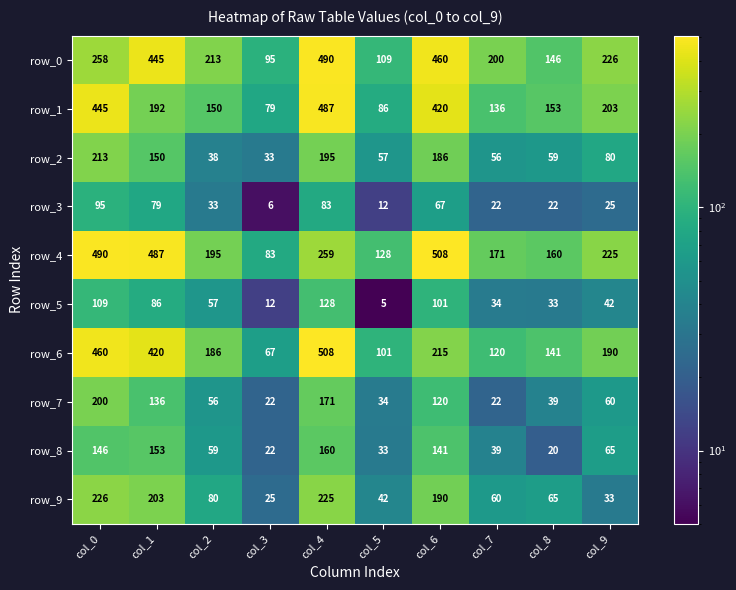

Reading left to right, what are all the values shown in this chart?

row_0: 258	445	213	95	490	109	460	200	146	226
row_1: 445	192	150	79	487	86	420	136	153	203
row_2: 213	150	38	33	195	57	186	56	59	80
row_3: 95	79	33	6	83	12	67	22	22	25
row_4: 490	487	195	83	259	128	508	171	160	225
row_5: 109	86	57	12	128	5	101	34	33	42
row_6: 460	420	186	67	508	101	215	120	141	190
row_7: 200	136	56	22	171	34	120	22	39	60
row_8: 146	153	59	22	160	33	141	39	20	65
row_9: 226	203	80	25	225	42	190	60	65	33